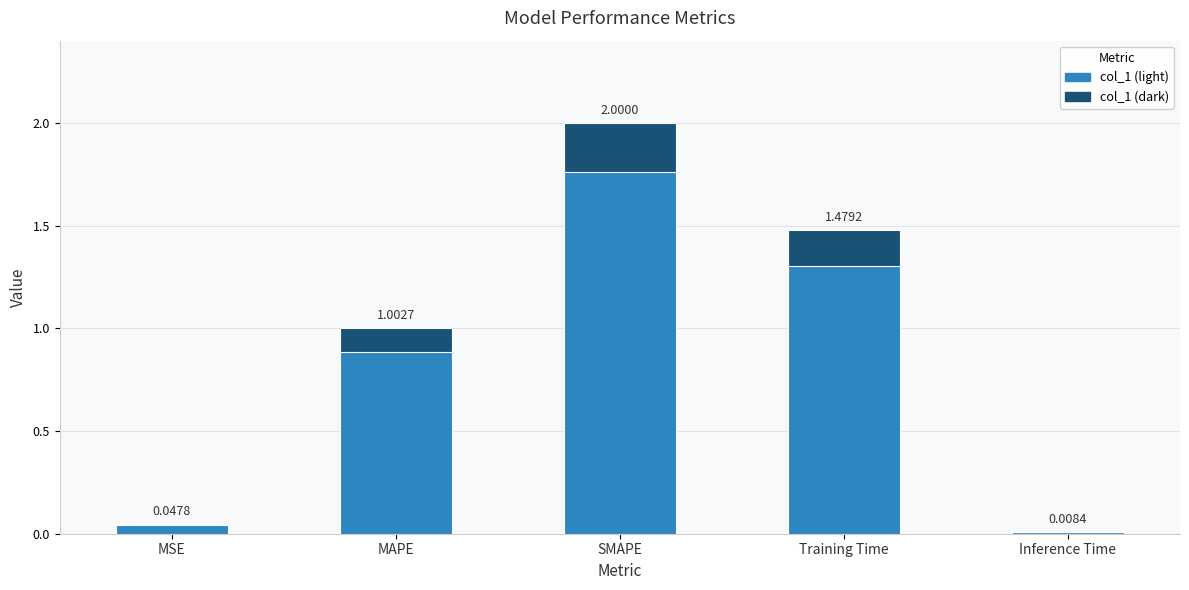

At which category does the chart reach its peak across all series?

SMAPE